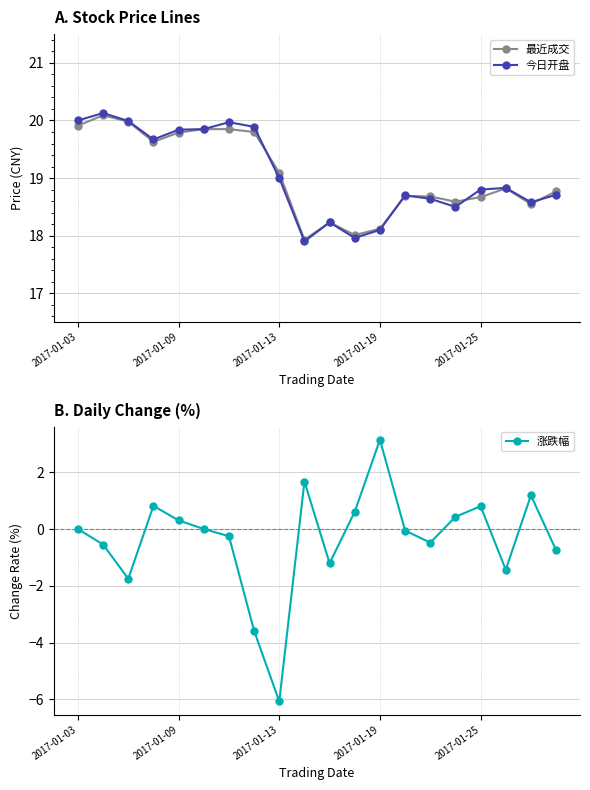

What is the value of the 涨跌幅 point at the 10th from the left?

1.7